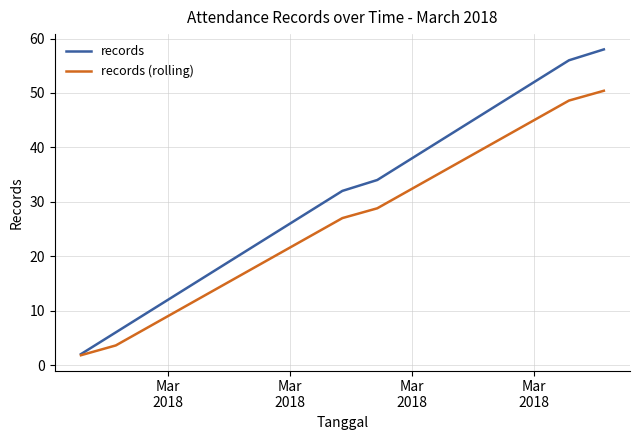

What are all the series names shown in the legend?

records, records (rolling)